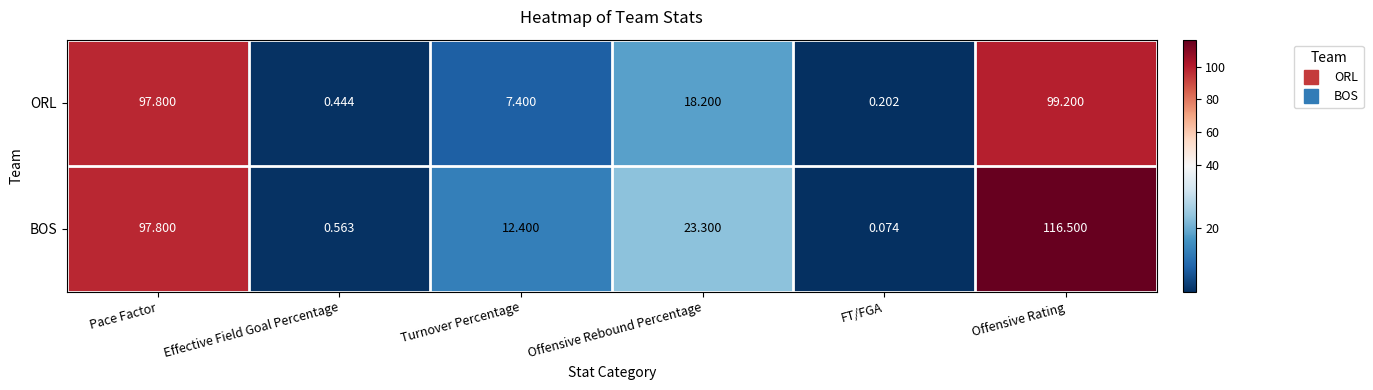

Rank the series at Turnover Percentage from lowest to highest value.

ORL, BOS